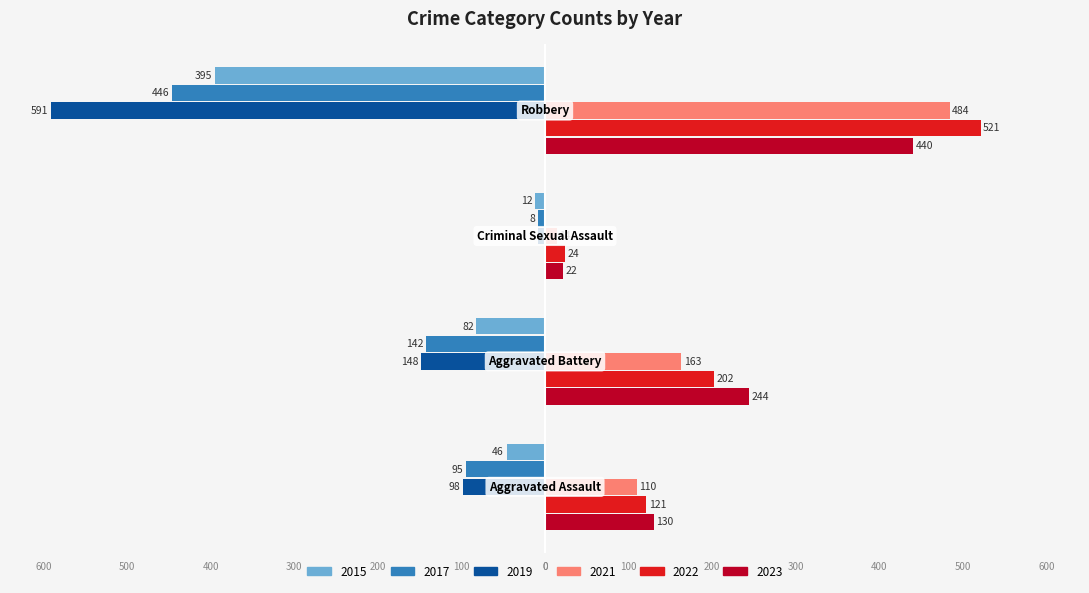

Which series has the widest spread of values?

2019